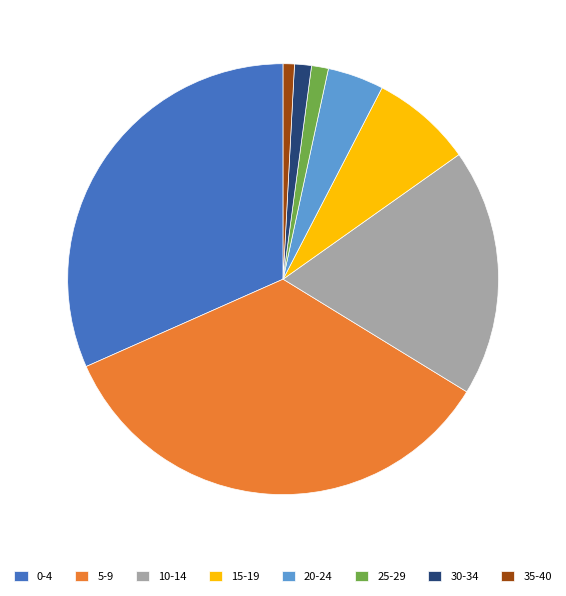

Count the number of slices in the pie.

8